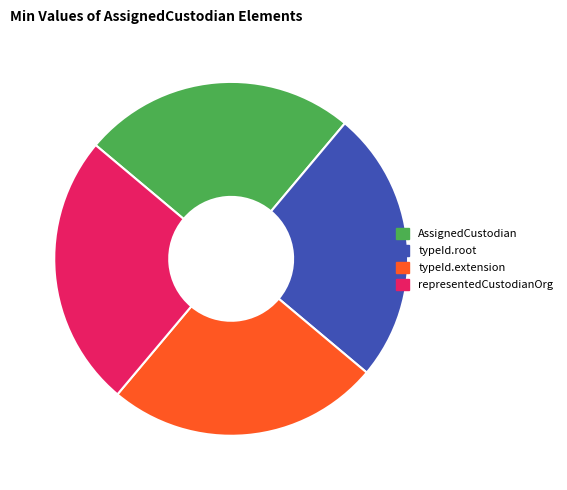

True or false: typeId.extension accounts for 14% of the total.

False